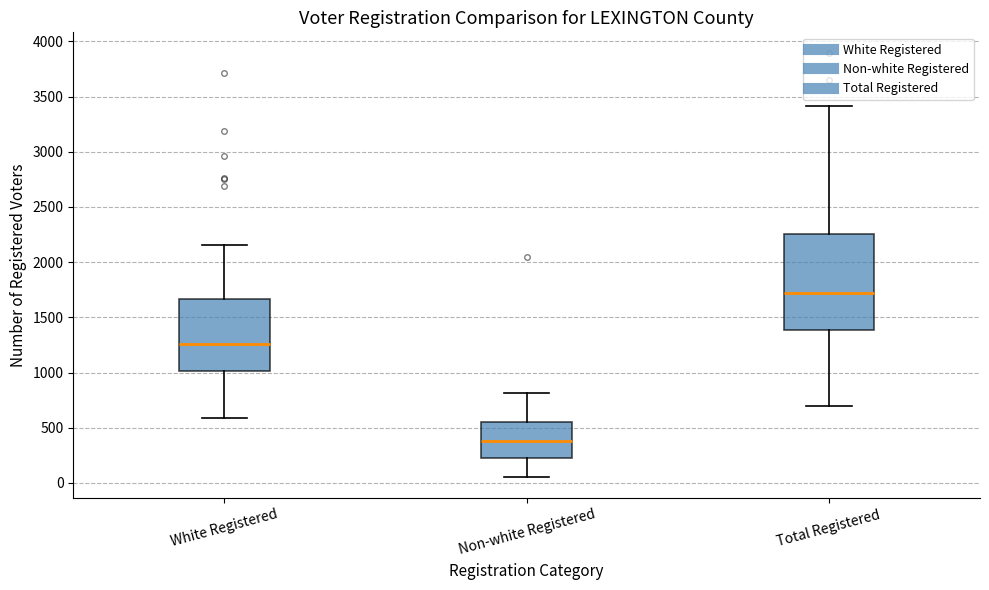

Comparing the boxes themselves (not the whiskers), which one is the tallest?

Total Registered